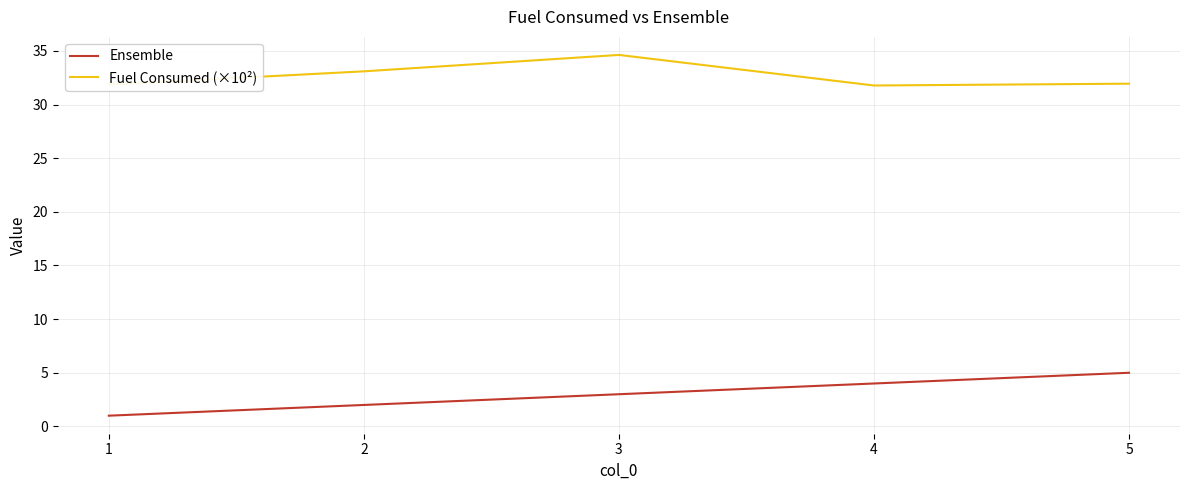

What is the difference between the Fuel Consumed (×10²) values at 2 and 3?

1.5